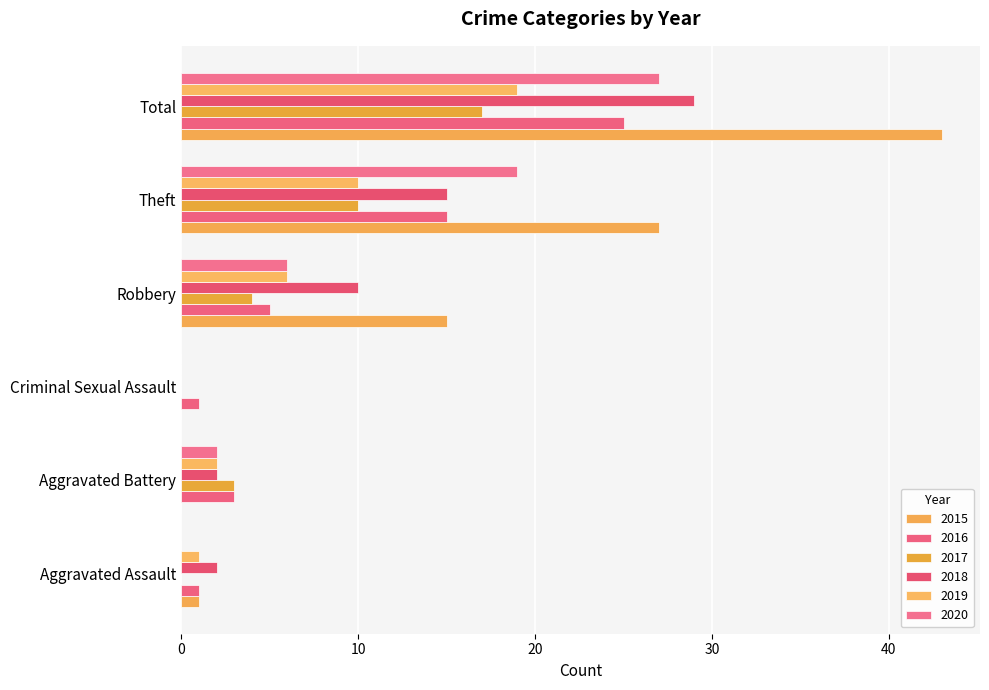

What are all the series names shown in the legend?

2015, 2016, 2017, 2018, 2019, 2020